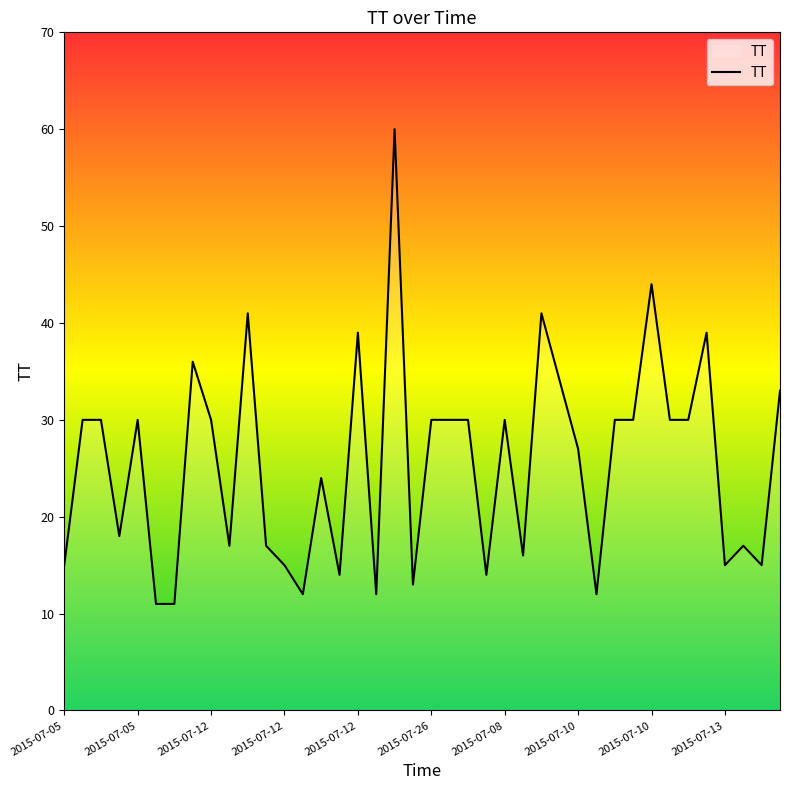

What is the greatest value displayed?

60